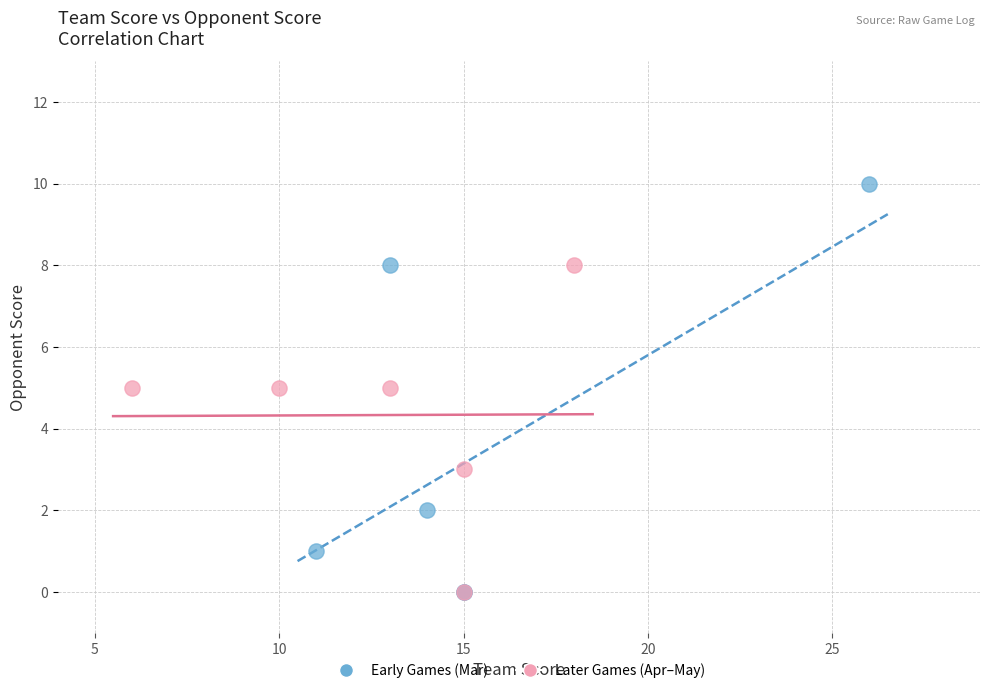

Which series reaches the maximum Y coordinate?

Early Games (Mar)